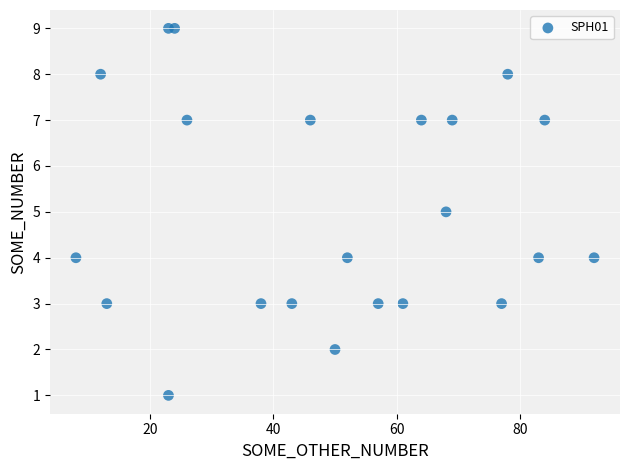

What is the range of Y values (max minus min)?

8